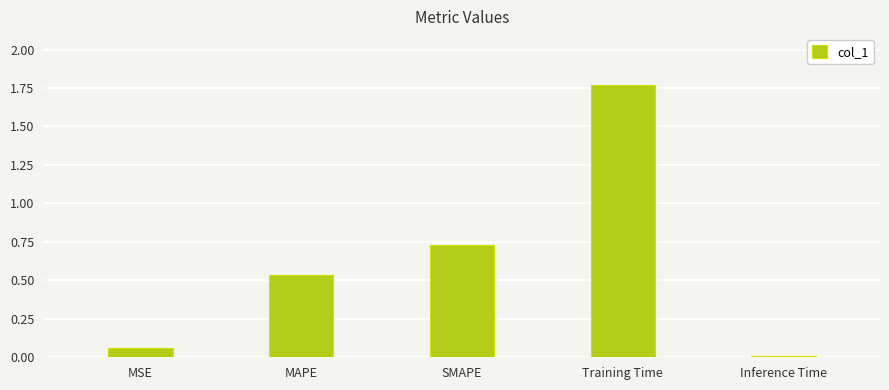

Is it true that the value at Training Time is 2.6?

False